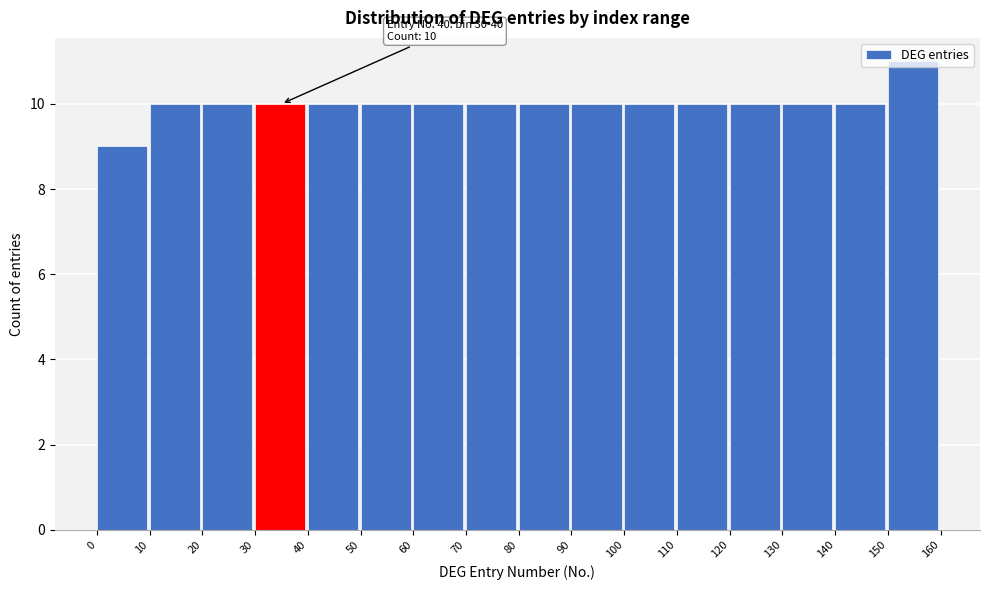

Over which range of the x-axis is the bar tallest?

150 to 160